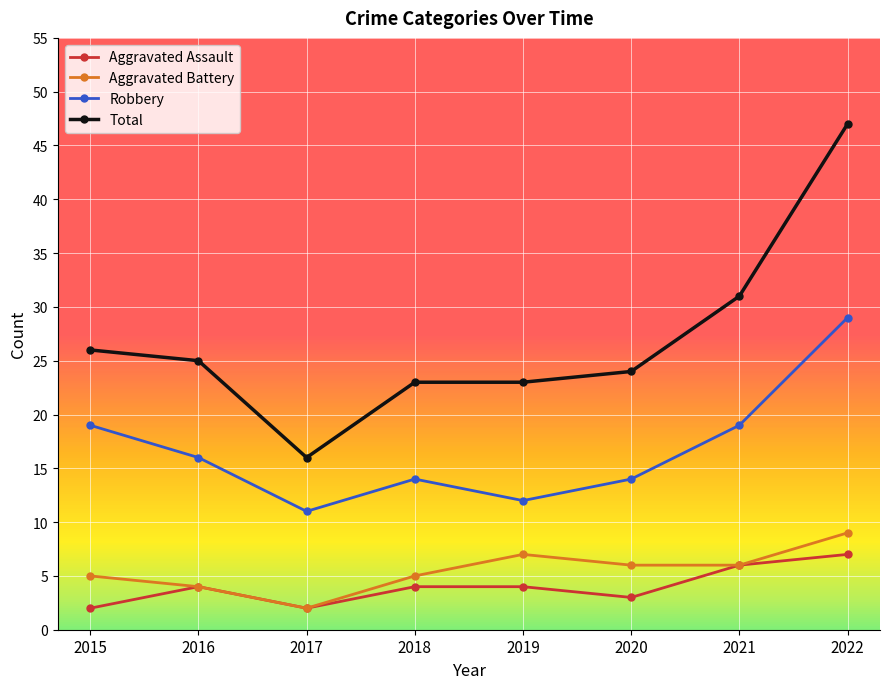

True or false: Aggravated Battery and Total intersect in this chart.

False